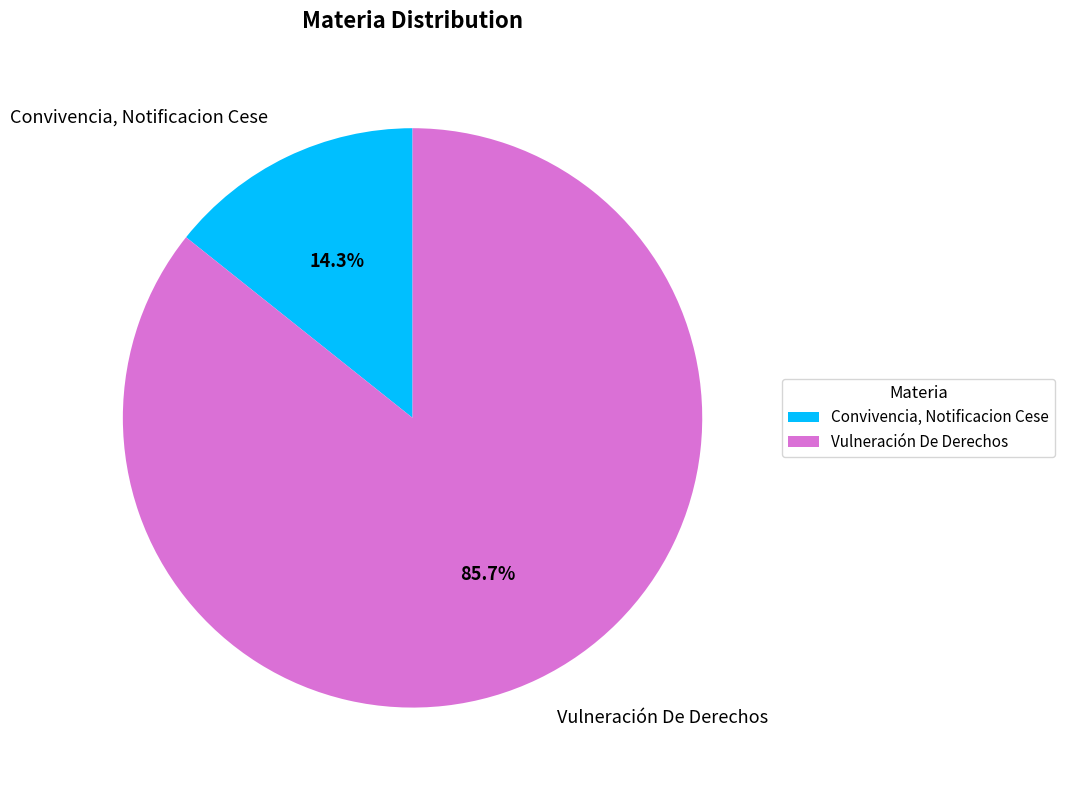

What is the majority slice?

Vulneración De Derechos